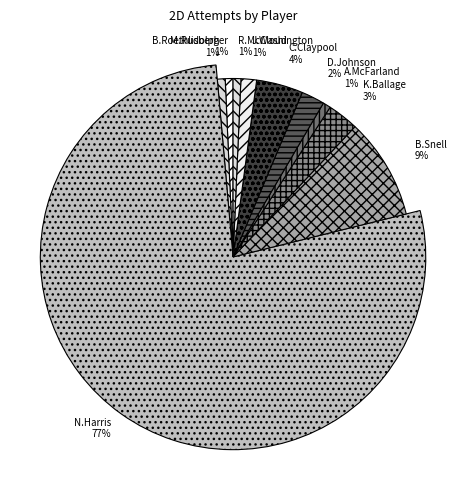

Is it true that E.Ebron is 11% of the pie?

False